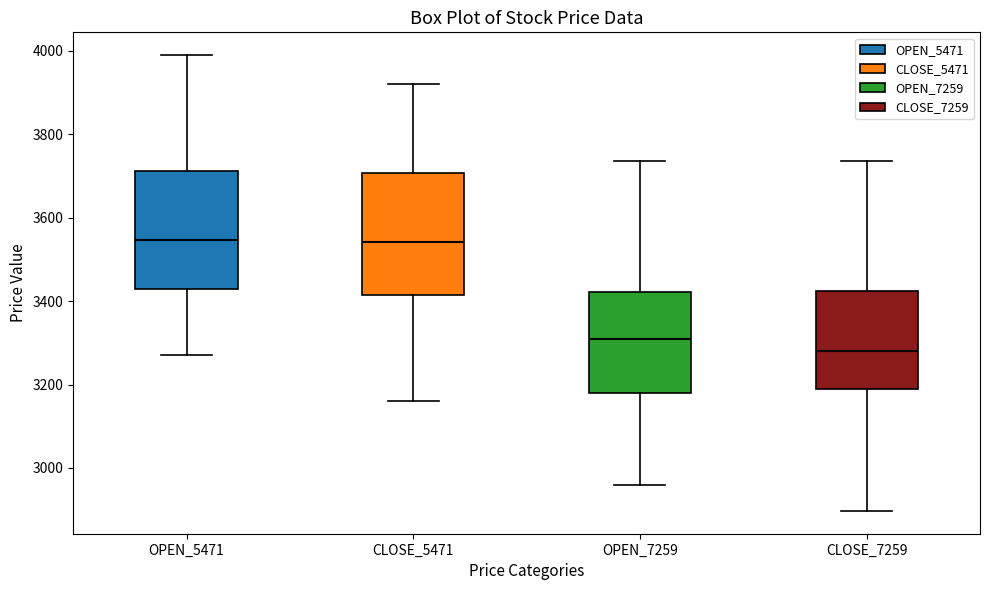

Where is the lower edge of the box for OPEN_7259 on the y-axis? The values are not printed on the chart, so give them approximately, as read against the axis.

3180